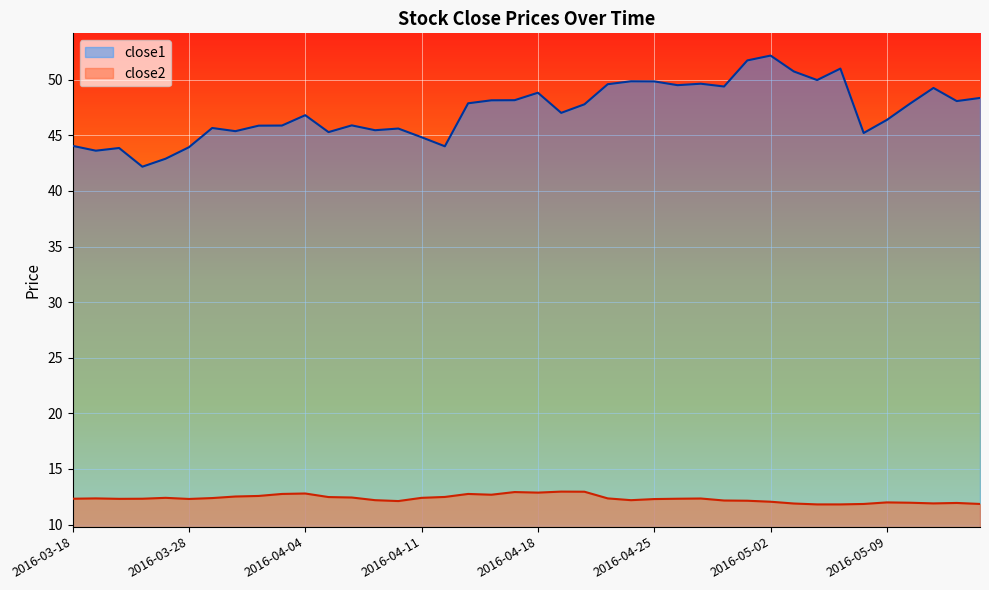

What is the value of the close1 point at the 17th from the left?

44.0